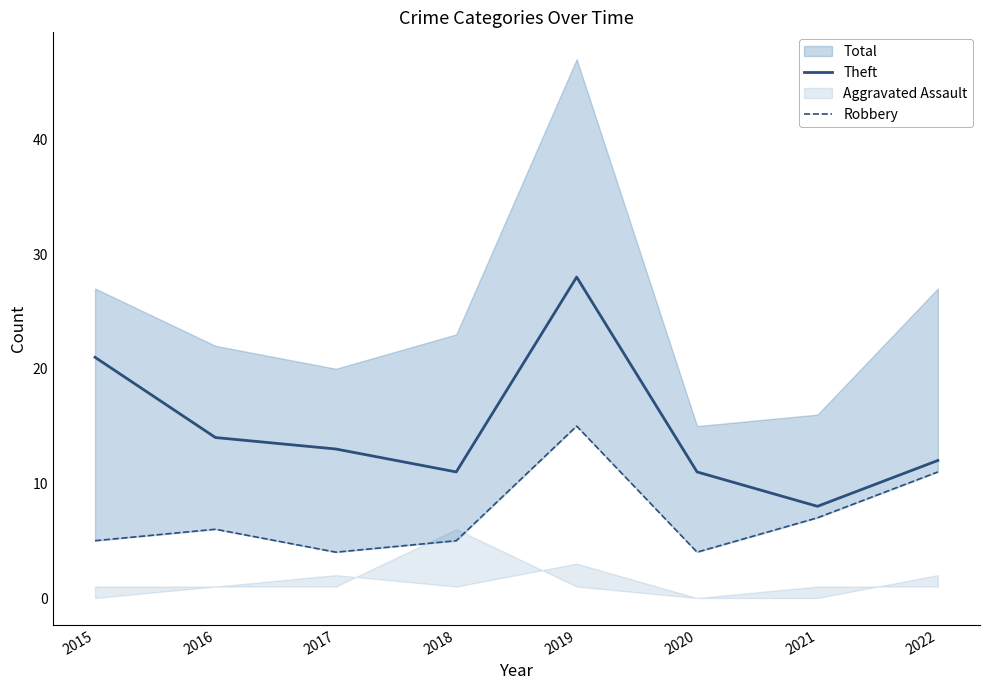

What is the value of the Theft point at the 7th from the left?

8